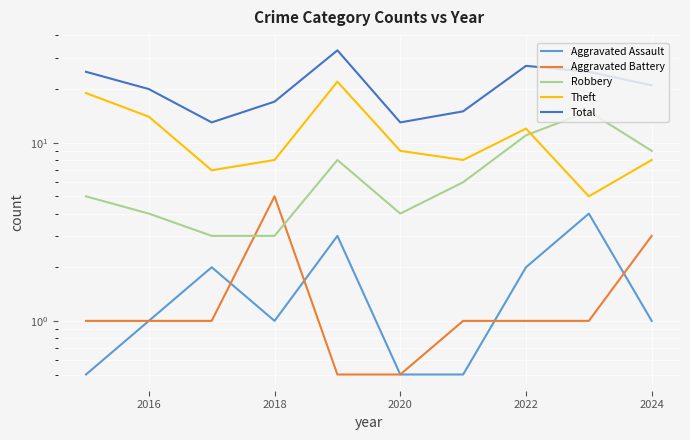

What is the average value of the Aggravated Battery series?

1.5